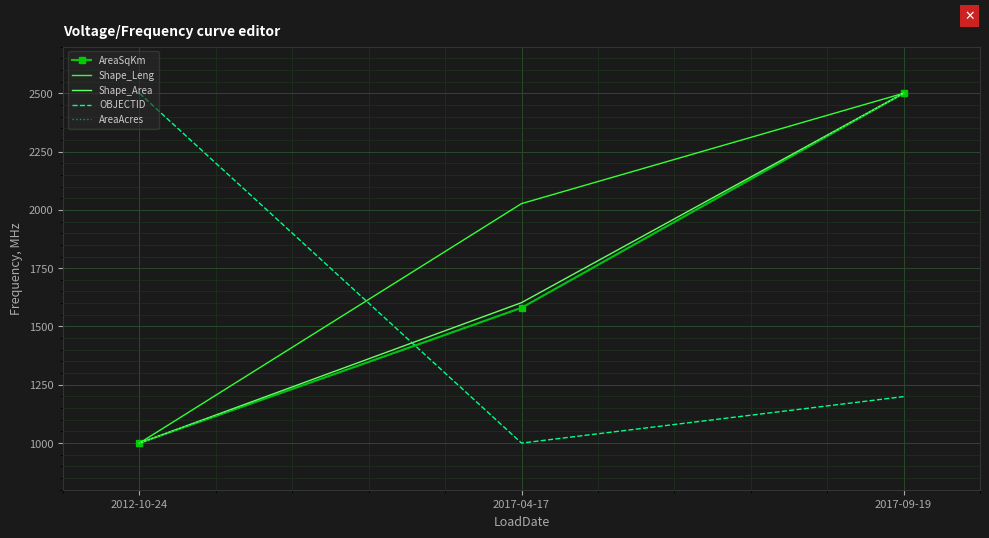

What is the lowest value of the Shape_Leng series?

1000.0